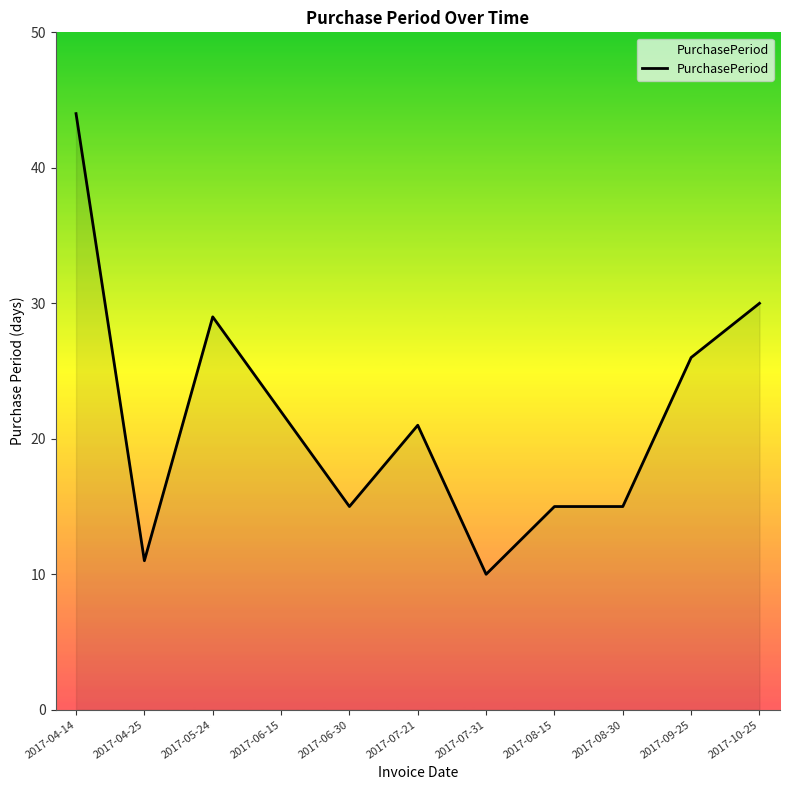

What is the change in value from 2017-08-30 to 2017-09-25?

+11